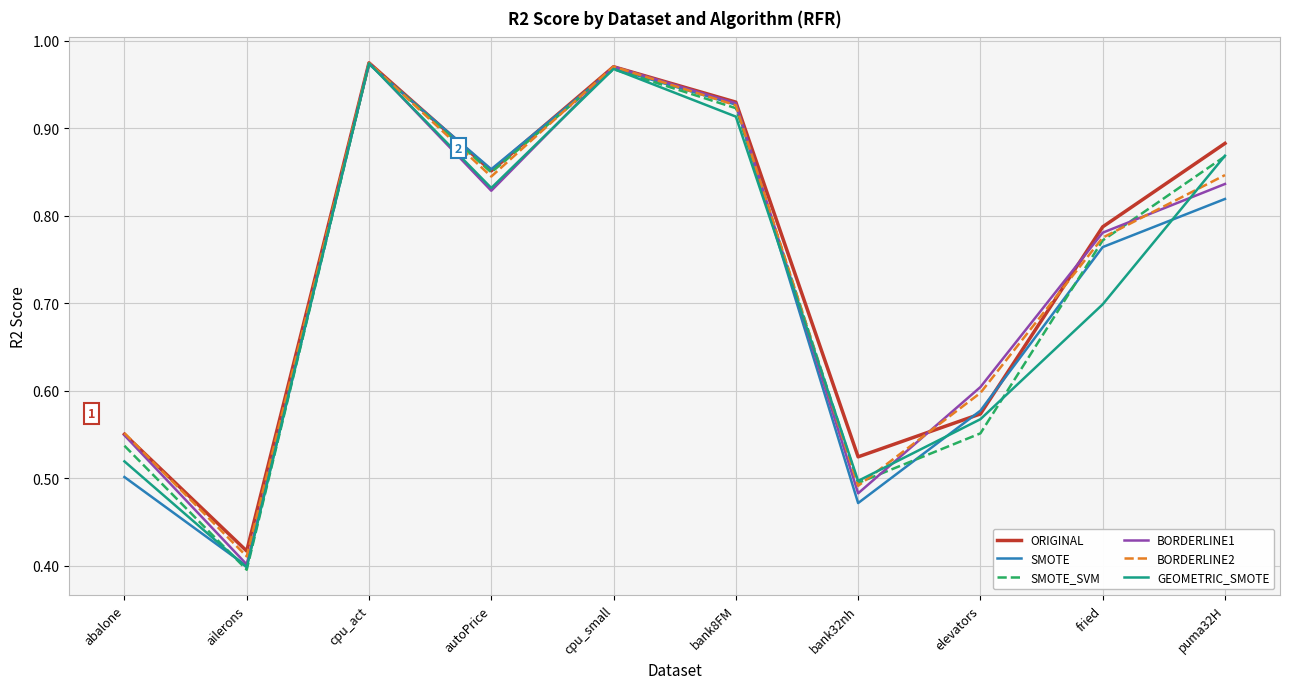

At which label does GEOMETRIC_SMOTE reach its peak?

cpu_act